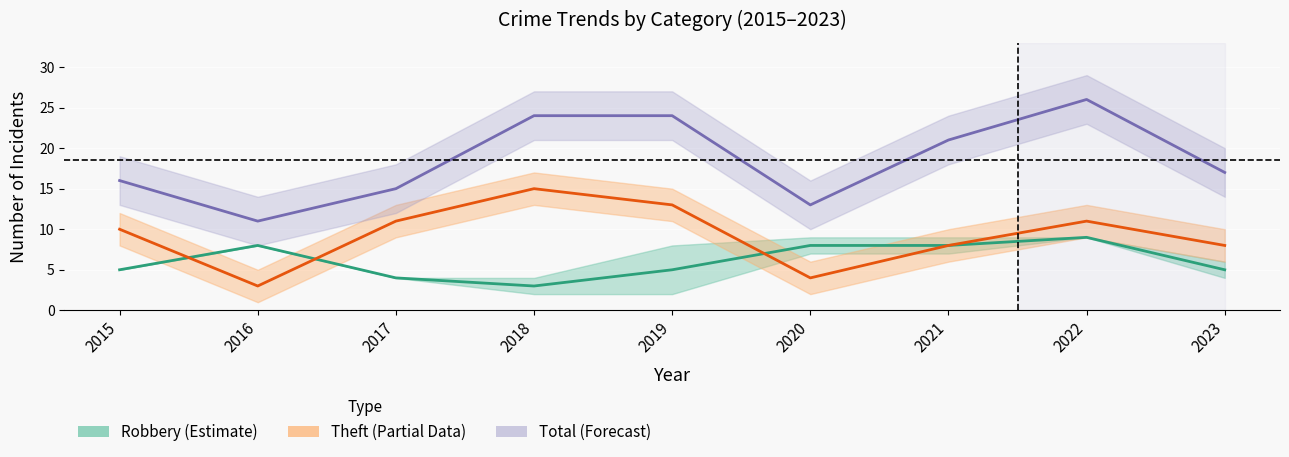

The Total (Forecast) series shows 18 at 2020. True or false?

False